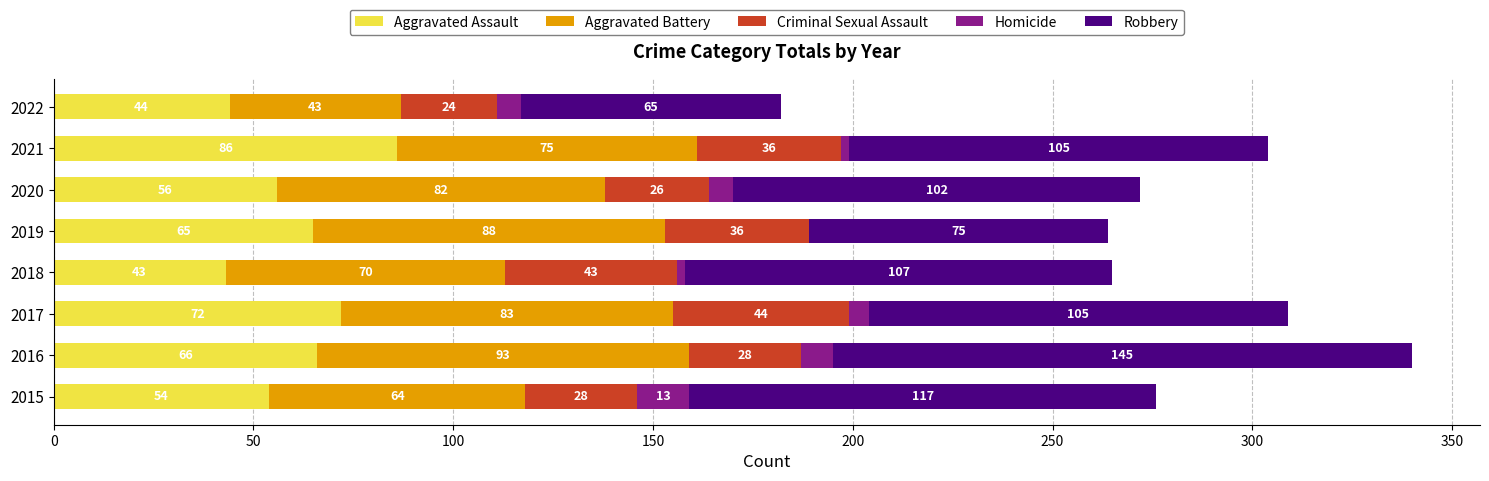

What is the total value across all series at 2015?

276